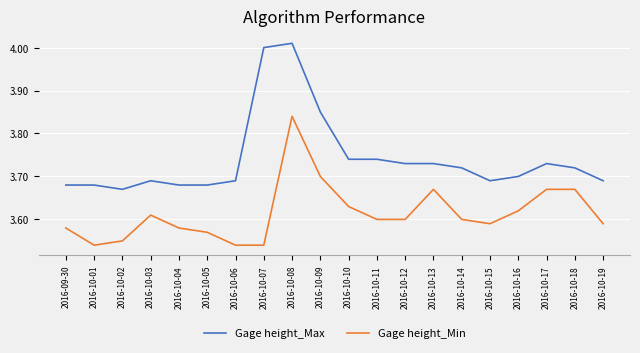

What is the spread (max minus min) of values at 2016-10-13?

0.1